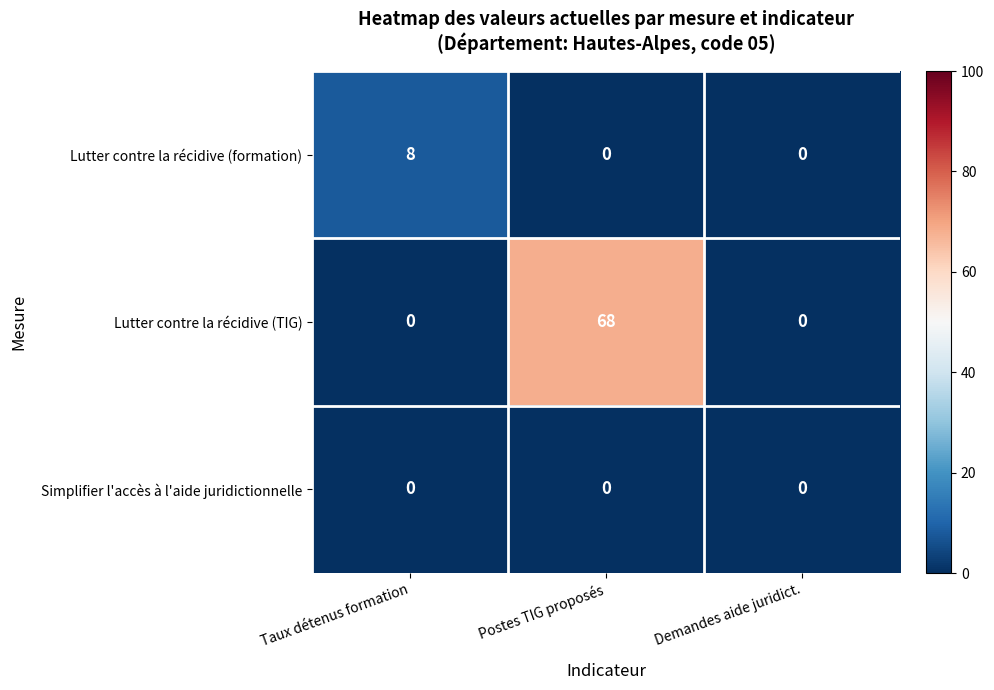

At how many categories does at least one series exceed 32?

1